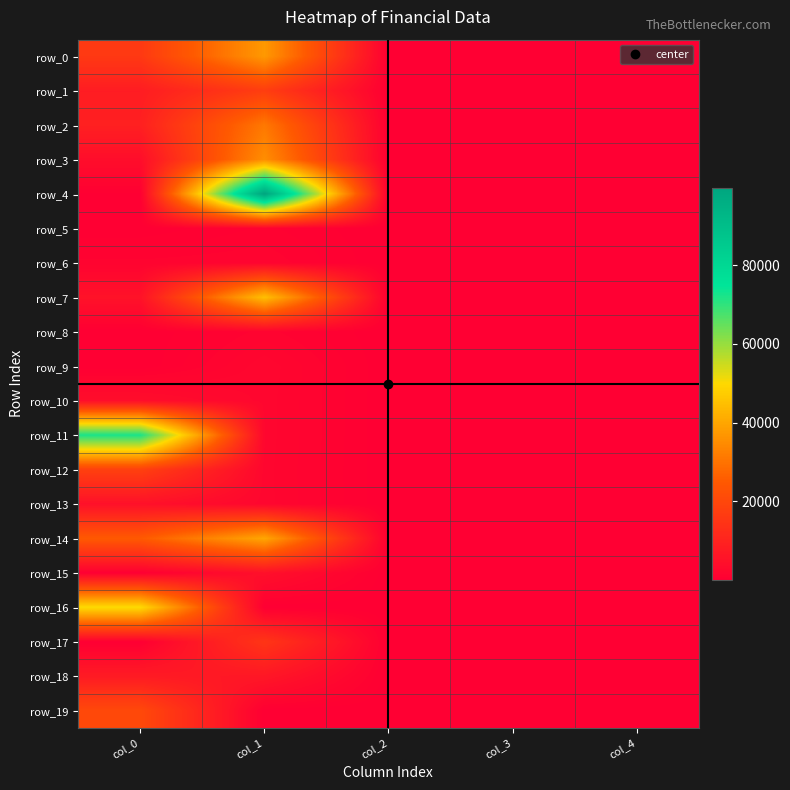

Which category has the highest value in the row_17 series?

col_1